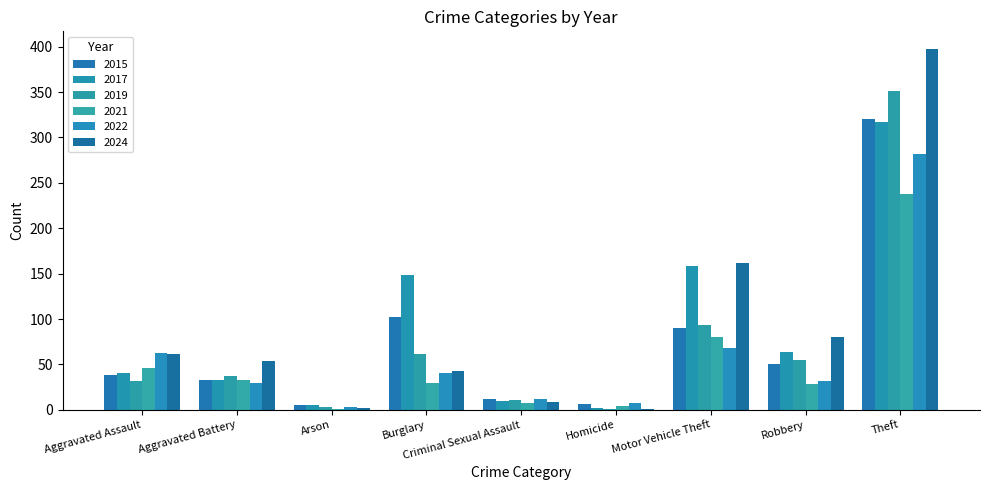

Reading right to left, extract all data points from this chart.

2015: Theft=320	Robbery=51	Motor Vehicle Theft=90	Homicide=6	Criminal Sexual Assault=12	Burglary=102	Arson=5	Aggravated Battery=33	Aggravated Assault=38
2017: Theft=317	Robbery=64	Motor Vehicle Theft=158	Homicide=2	Criminal Sexual Assault=10	Burglary=148	Arson=5	Aggravated Battery=33	Aggravated Assault=41
2019: Theft=351	Robbery=55	Motor Vehicle Theft=93	Homicide=1	Criminal Sexual Assault=11	Burglary=62	Arson=3	Aggravated Battery=37	Aggravated Assault=32
2021: Theft=238	Robbery=28	Motor Vehicle Theft=80	Homicide=4	Criminal Sexual Assault=7	Burglary=30	Arson=1	Aggravated Battery=33	Aggravated Assault=46
2022: Theft=282	Robbery=32	Motor Vehicle Theft=68	Homicide=8	Criminal Sexual Assault=12	Burglary=41	Arson=3	Aggravated Battery=29	Aggravated Assault=63
2024: Theft=397	Robbery=80	Motor Vehicle Theft=162	Homicide=1	Criminal Sexual Assault=9	Burglary=43	Arson=2	Aggravated Battery=54	Aggravated Assault=62